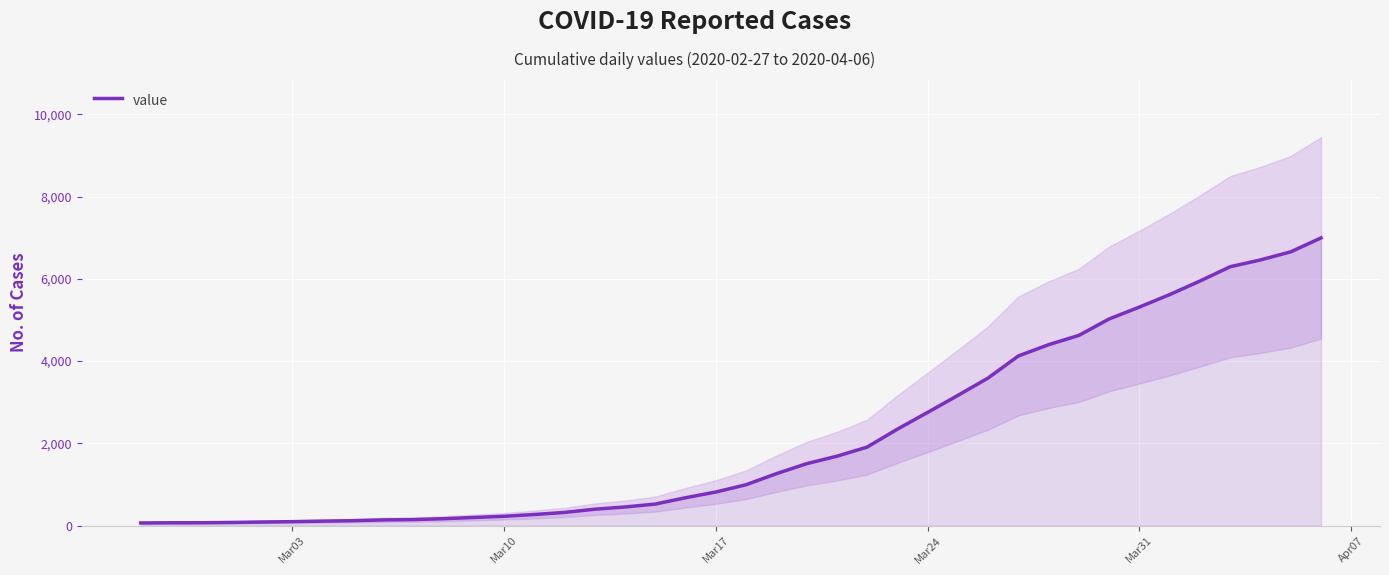

True or false: the data has more than 0 interior local peaks.

False